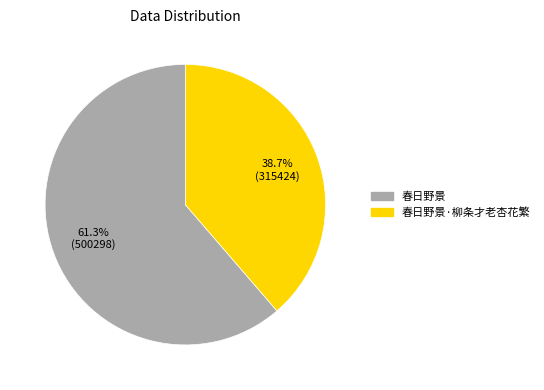

Does any single category account for the majority?

Yes